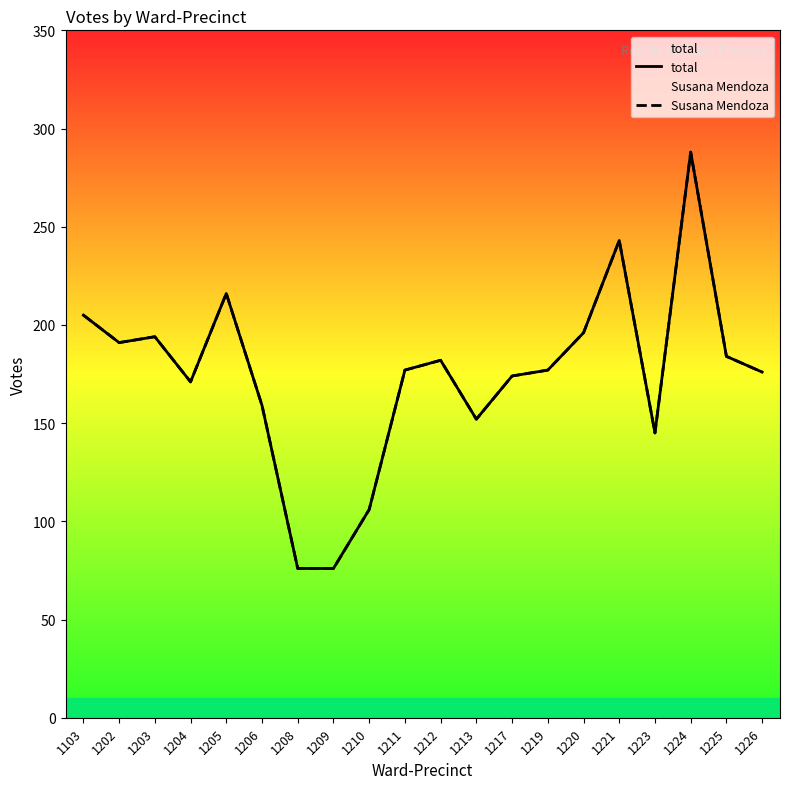

Reading left to right, list all the values displayed in this chart.

total: 205	191	194	171	216	159	76	76	106	177	182	152	174	177	196	243	145	288	184	176
Susana Mendoza: 205	191	194	171	216	159	76	76	106	177	182	152	174	177	196	243	145	288	184	176